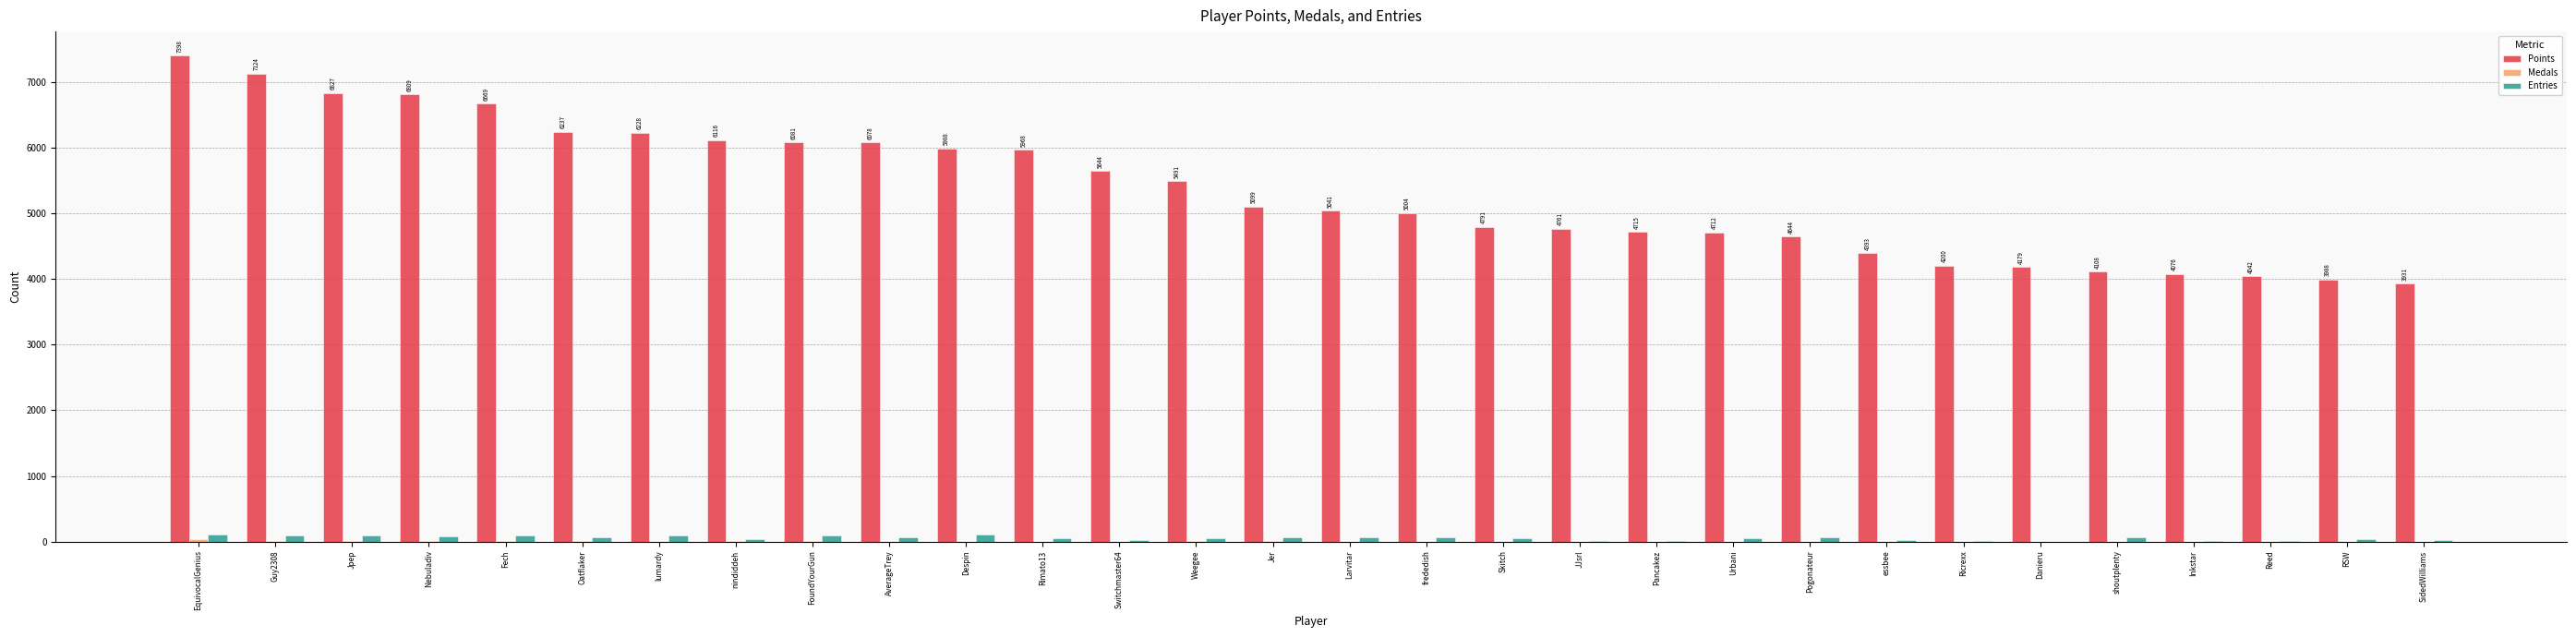

Which series changed the most between Jer and RSW?

Points